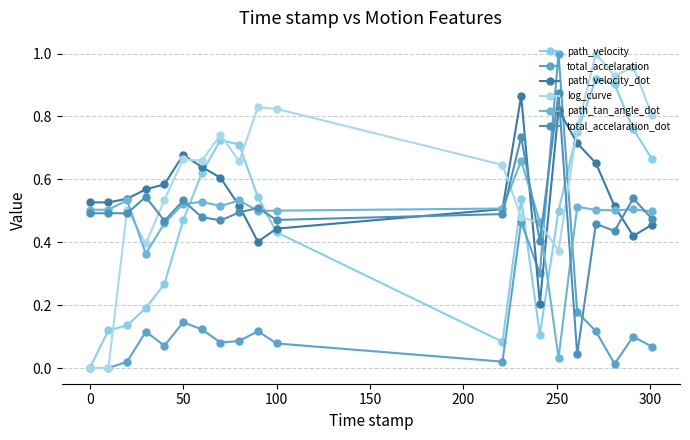

Reading right to left, list all the values displayed in this chart.

path_velocity: 0.7	0.8	0.9	0.9	0.8	0.5	0.1	0.5	0.1	0.4	0.5	0.7	0.7	0.6	0.5	0.3	0.2	0.1	0.1	0.0
total_accelaration: 0.1	0.1	0.0	0.1	0.2	1.0	0.3	0.5	0.0	0.1	0.1	0.1	0.1	0.1	0.1	0.1	0.1	0.0	0.0	0.0
path_velocity_dot: 0.5	0.4	0.5	0.7	0.7	0.8	0.2	0.9	0.5	0.4	0.4	0.5	0.6	0.6	0.7	0.6	0.6	0.5	0.5	0.5
log_curve: 0.8	1.0	0.9	1.0	0.8	0.4	0.5	0.5	0.6	0.8	0.8	0.7	0.7	0.7	0.7	0.5	0.4	0.5	0.0	0.0
path_tan_angle_dot: 0.5	0.5	0.5	0.5	0.5	0.0	0.5	0.7	0.5	0.5	0.5	0.5	0.5	0.5	0.5	0.5	0.4	0.5	0.5	0.5
total_accelaration_dot: 0.5	0.5	0.4	0.5	0.0	0.9	0.4	0.7	0.5	0.5	0.5	0.5	0.5	0.5	0.5	0.5	0.5	0.5	0.5	0.5